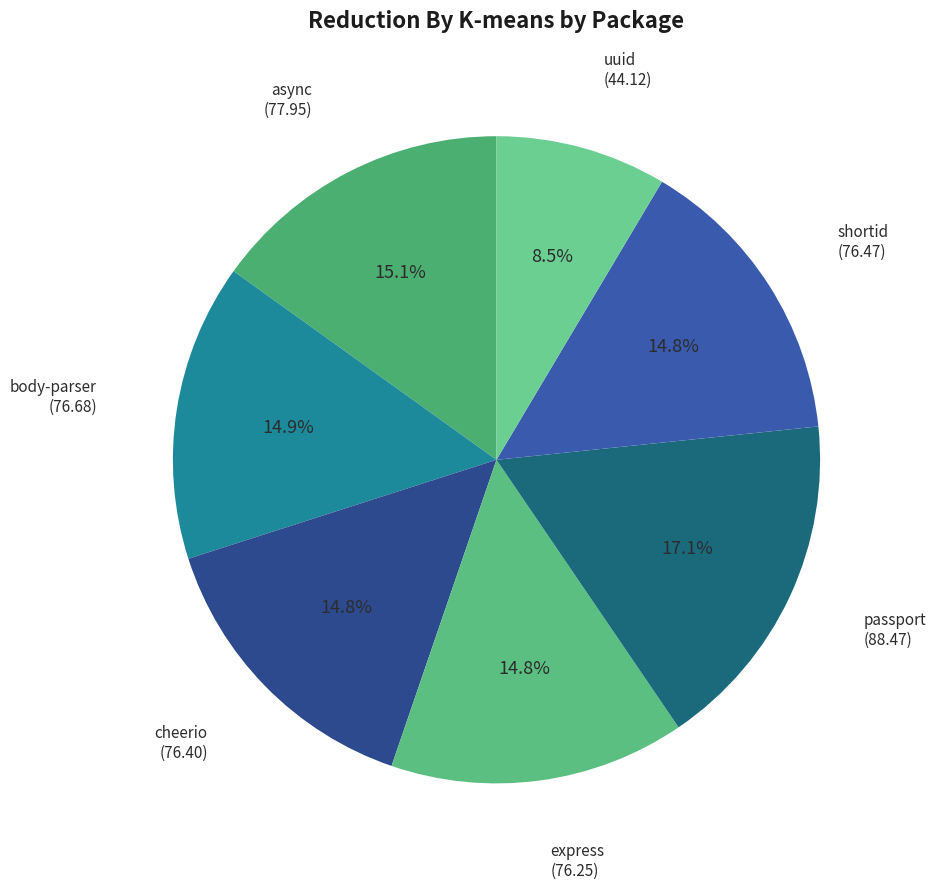

Rank the categories by value from lowest to highest.

uuid, express, cheerio, shortid, body-parser, async, passport